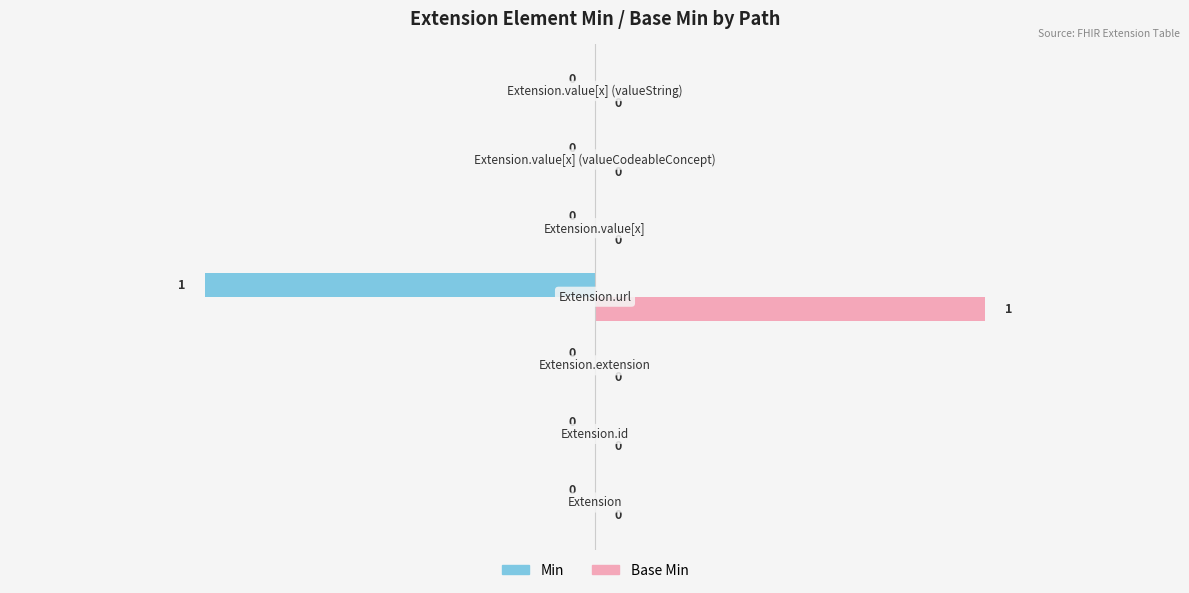

Which series has the largest total across all categories?

Base Min